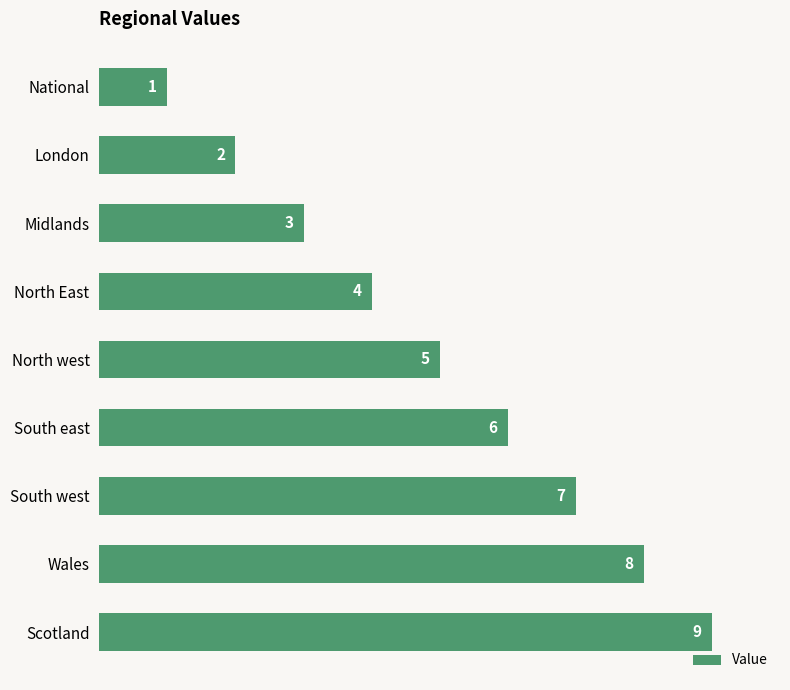

What is the ratio of the value at North East to the value at Scotland?

0.4